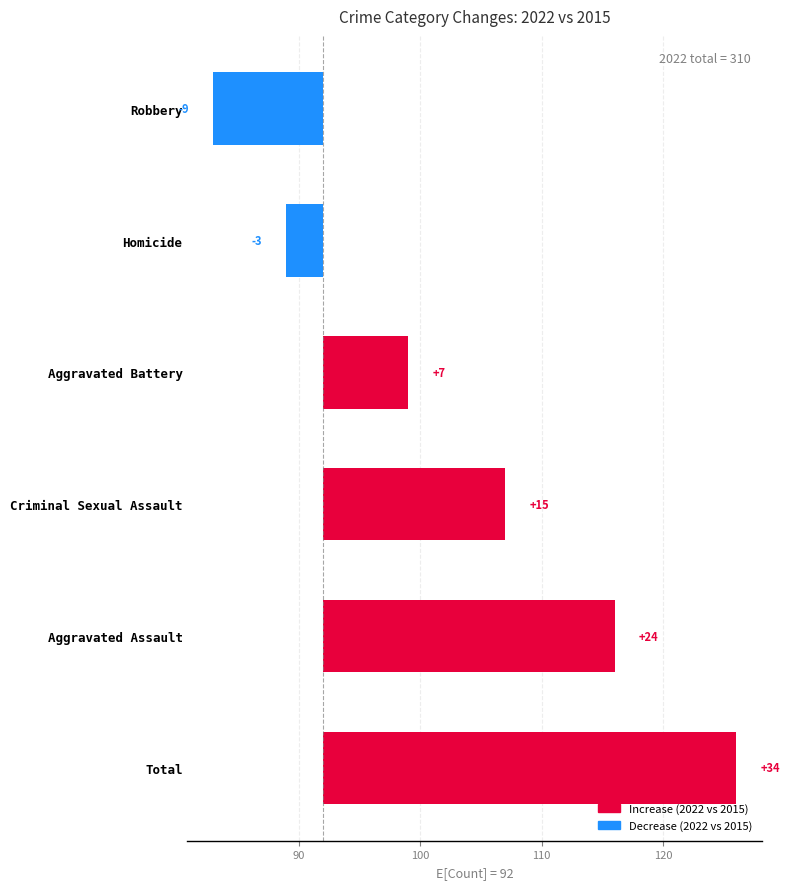

How many values are between -3 and 24?

4